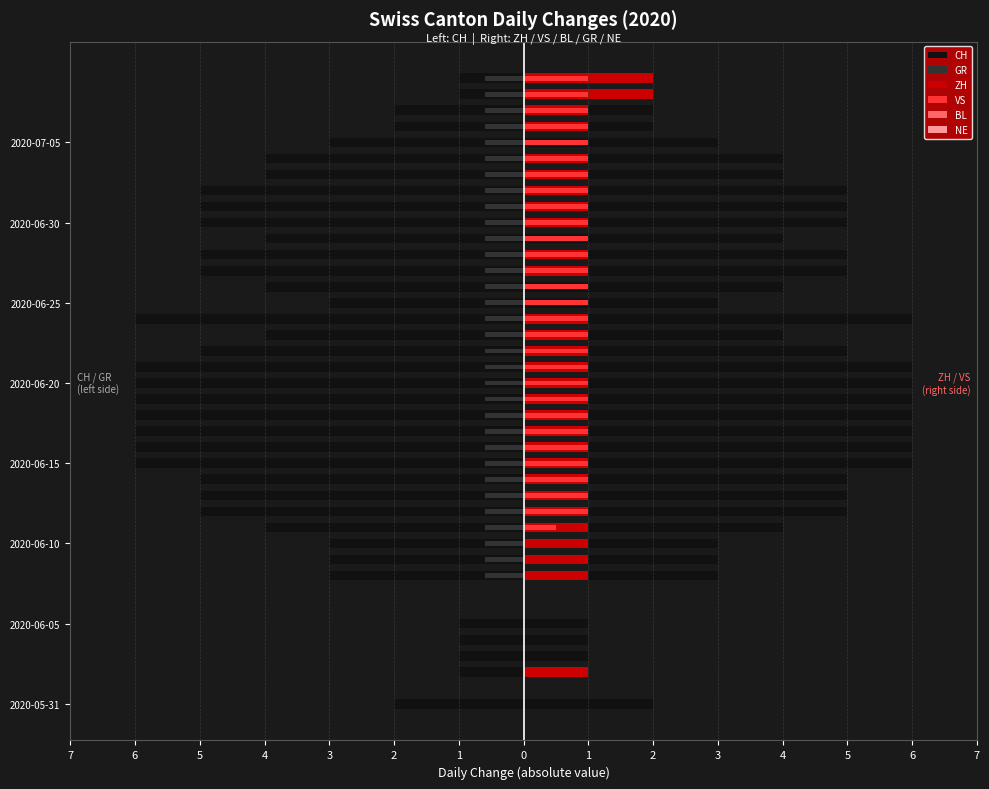

How many categories are shown in the chart?

40